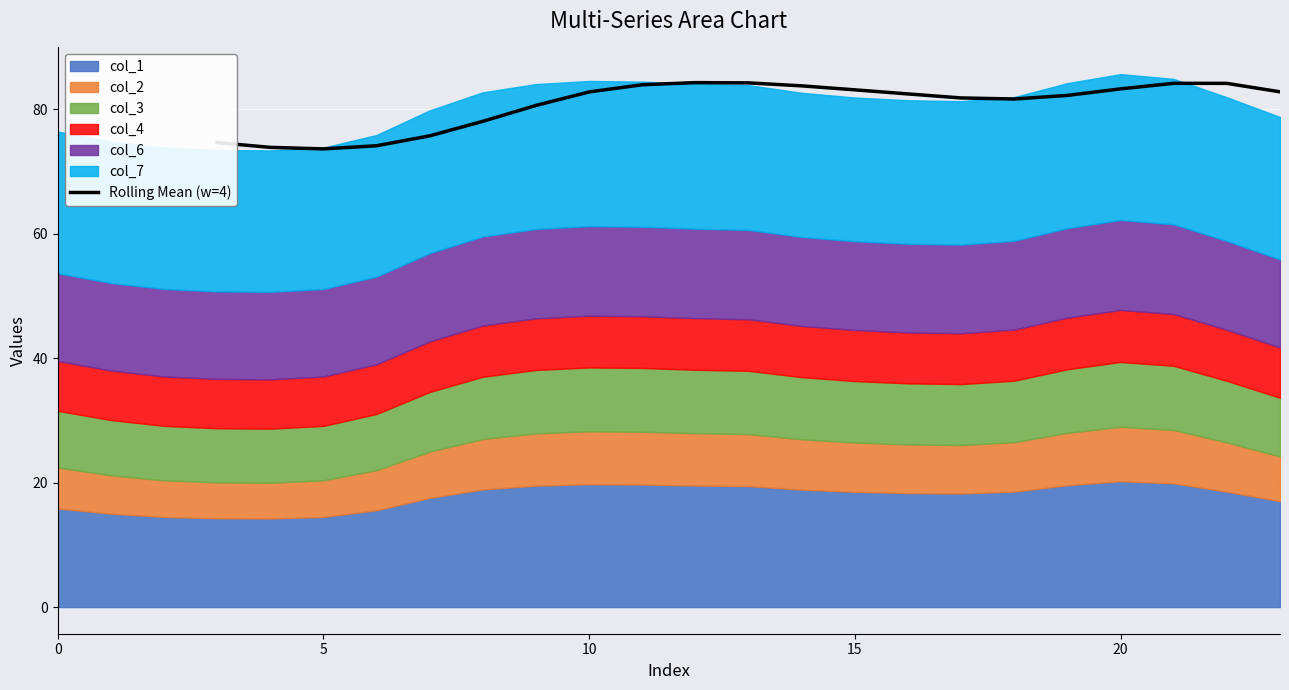

What is the minimum value for Rolling Mean (w=4)?

73.6